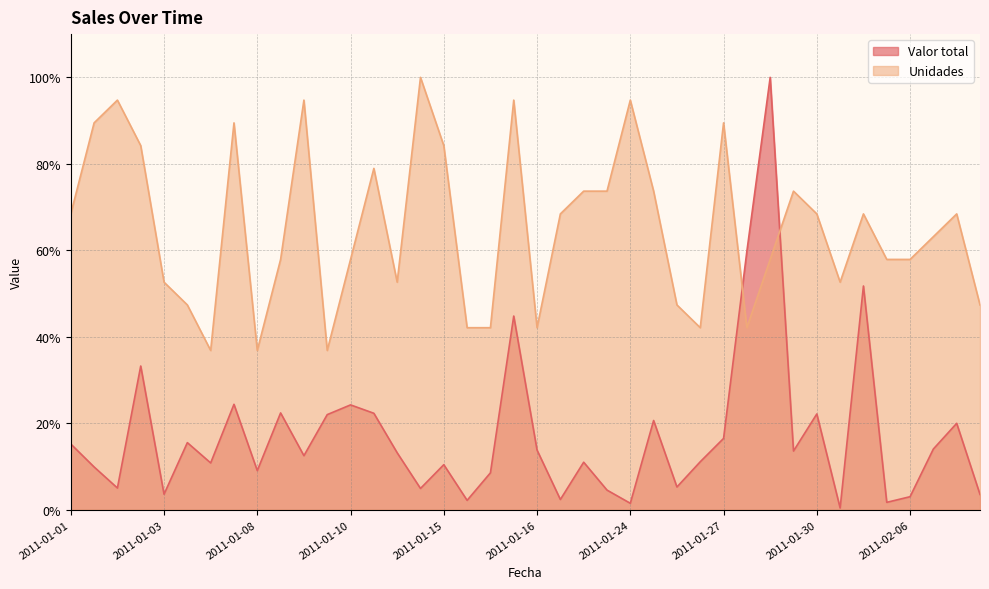

Reading left to right, list all the values displayed in this chart.

Valor total: 0.2	0.1	0.1	0.3	0.0	0.2	0.1	0.2	0.1	0.2	0.1	0.2	0.2	0.2	0.1	0.0	0.1	0.0	0.1	0.4	0.1	0.0	0.1	0.0	0.0	0.2	0.1	0.1	0.2	0.6	1.0	0.1	0.2	0.0	0.5	0.0	0.0	0.1	0.2	0.0
Unidades: 0.7	0.9	0.9	0.8	0.5	0.5	0.4	0.9	0.4	0.6	0.9	0.4	0.6	0.8	0.5	1.0	0.8	0.4	0.4	0.9	0.4	0.7	0.7	0.7	0.9	0.7	0.5	0.4	0.9	0.4	0.6	0.7	0.7	0.5	0.7	0.6	0.6	0.6	0.7	0.5